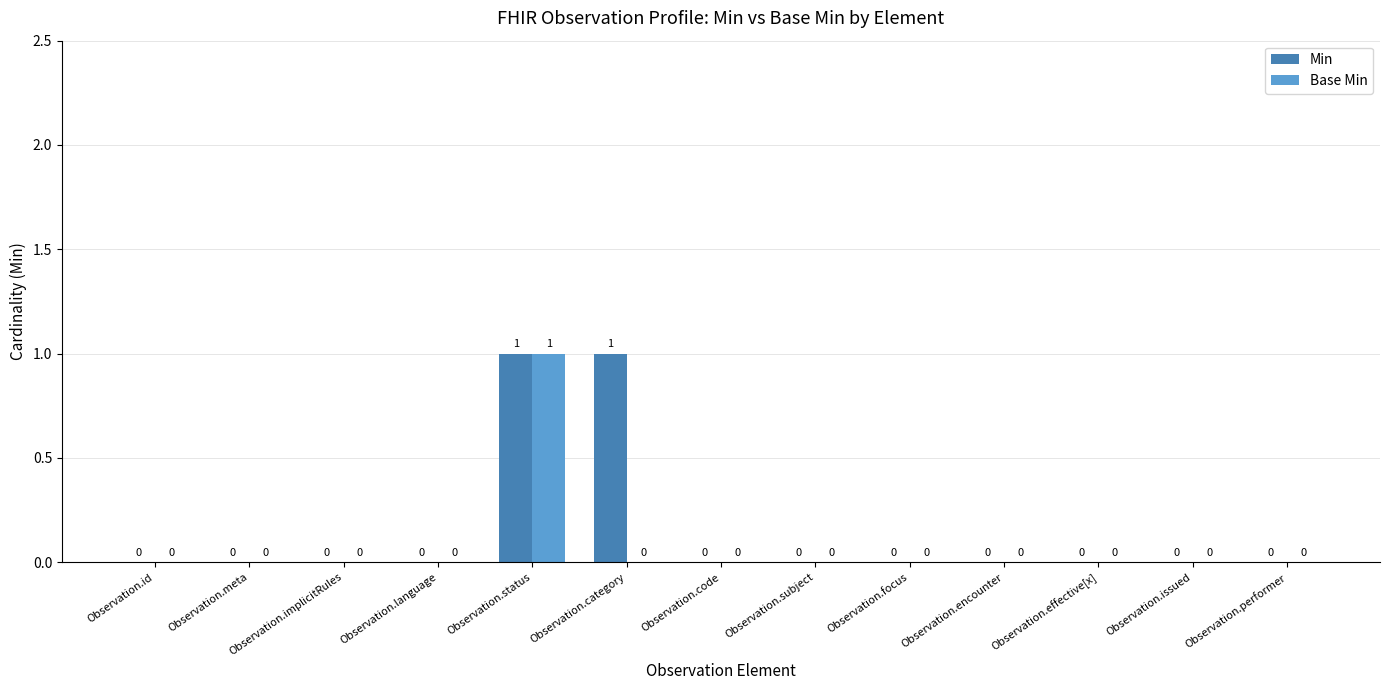

At which category is the sum across all series the highest?

Observation.status